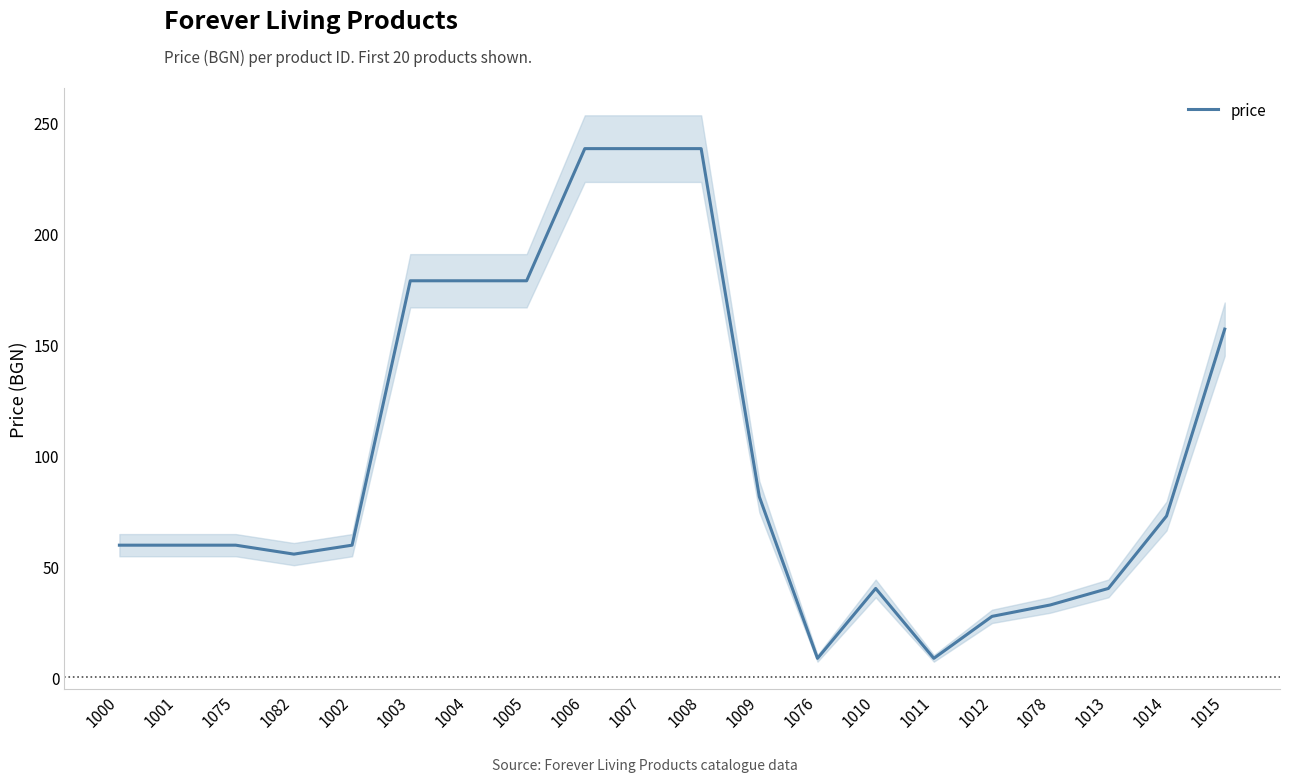

Where does the data first go above 59?

1000